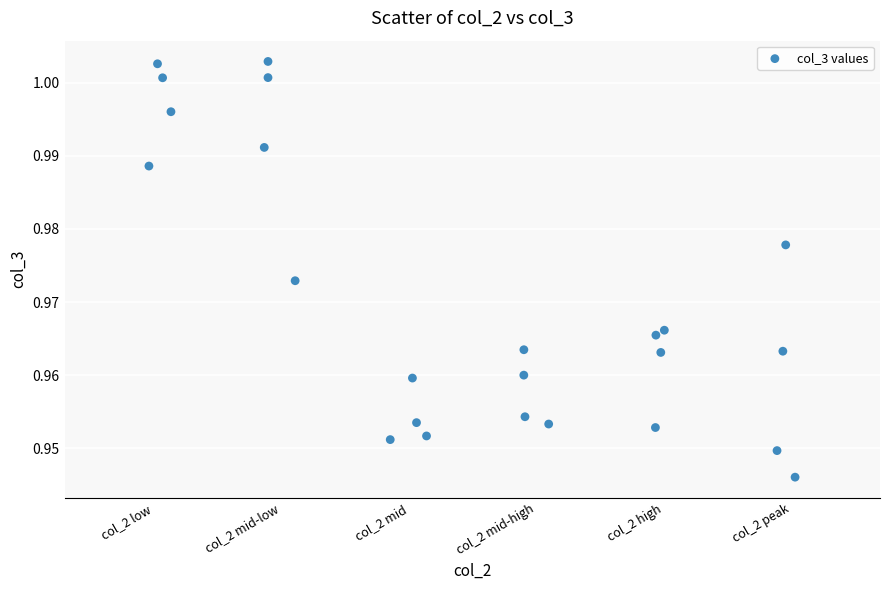

What is the range of X values (max minus min)?

5.1